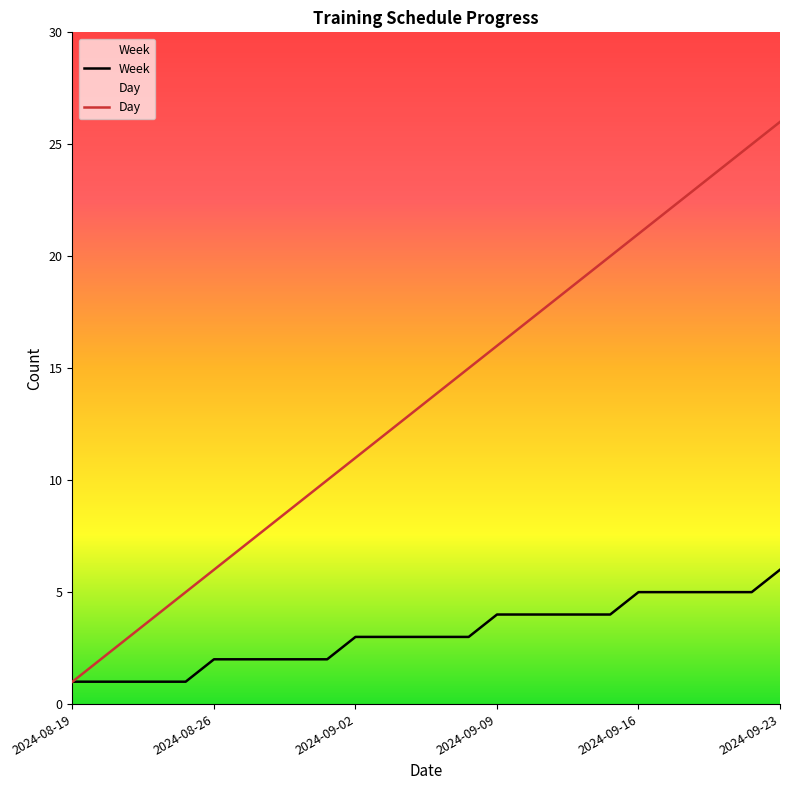

Which series has the widest spread of values?

Day